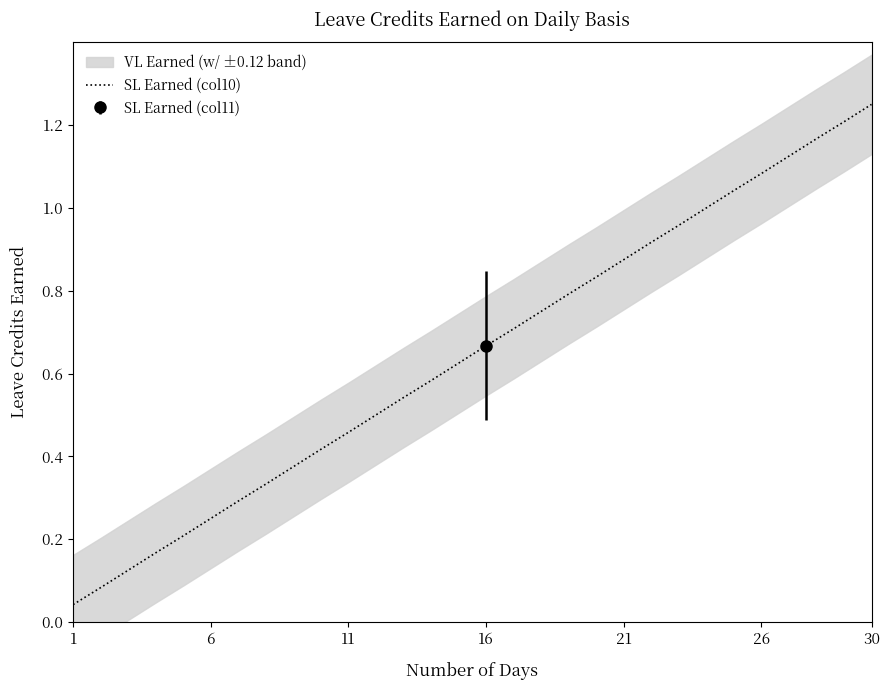

Reading left to right, extract all data points from this chart.

0.0	0.1	0.1	0.2	0.2	0.2	0.3	0.3	0.4	0.4	0.5	0.5	0.5	0.6	0.6	0.7	0.7	0.8	0.8	0.8	0.9	0.9	1.0	1.0	1.0	1.1	1.1	1.2	1.2	1.2